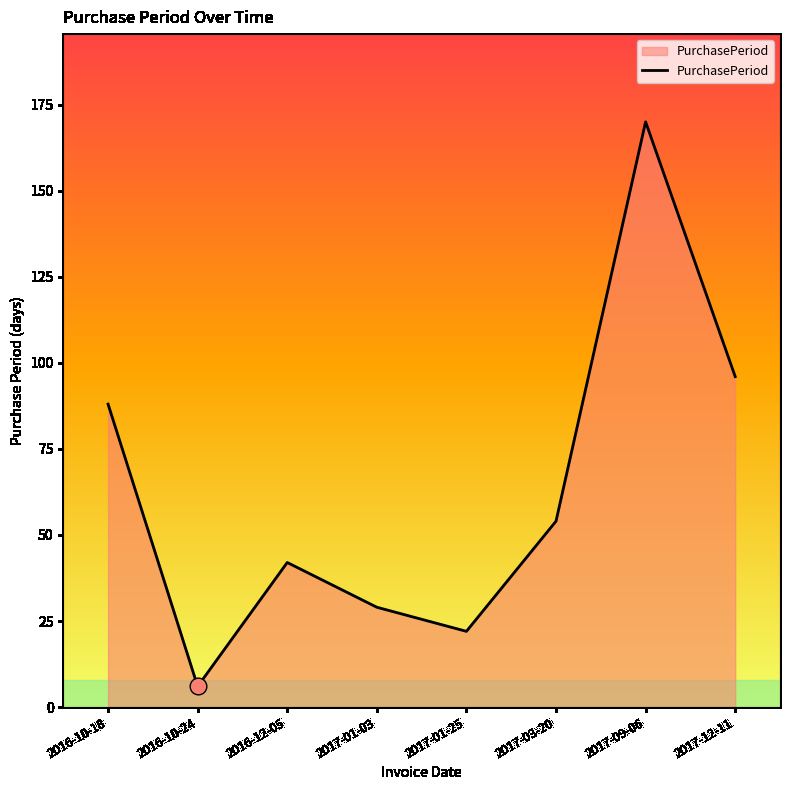

True or false: the data has more than 0 interior local peaks.

True